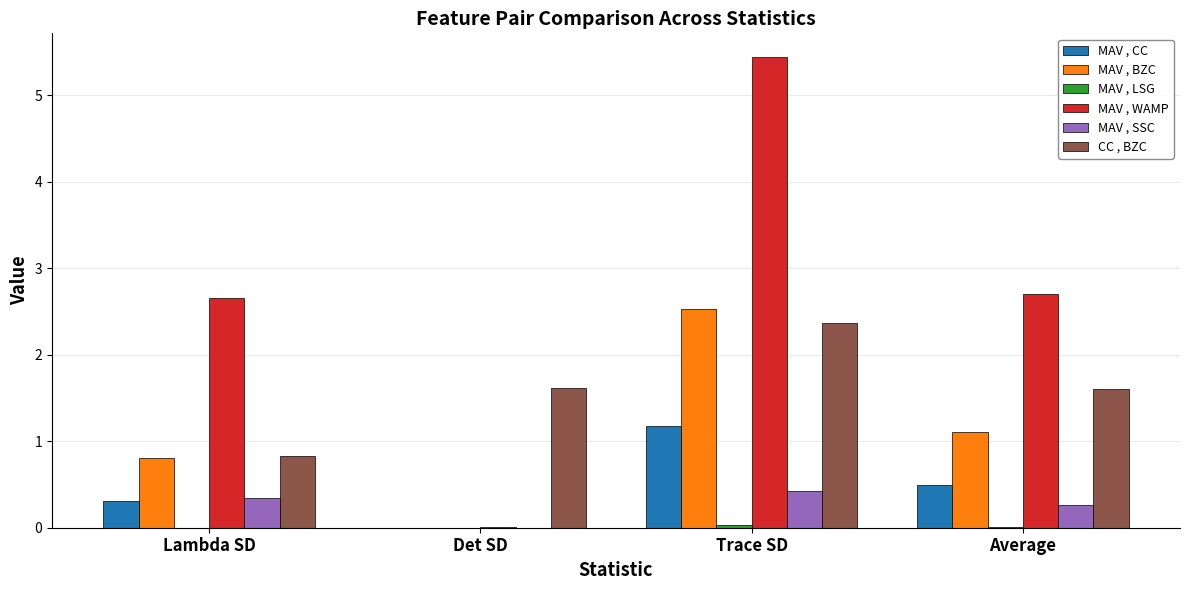

What is the sum of all CC , BZC values?

6.4